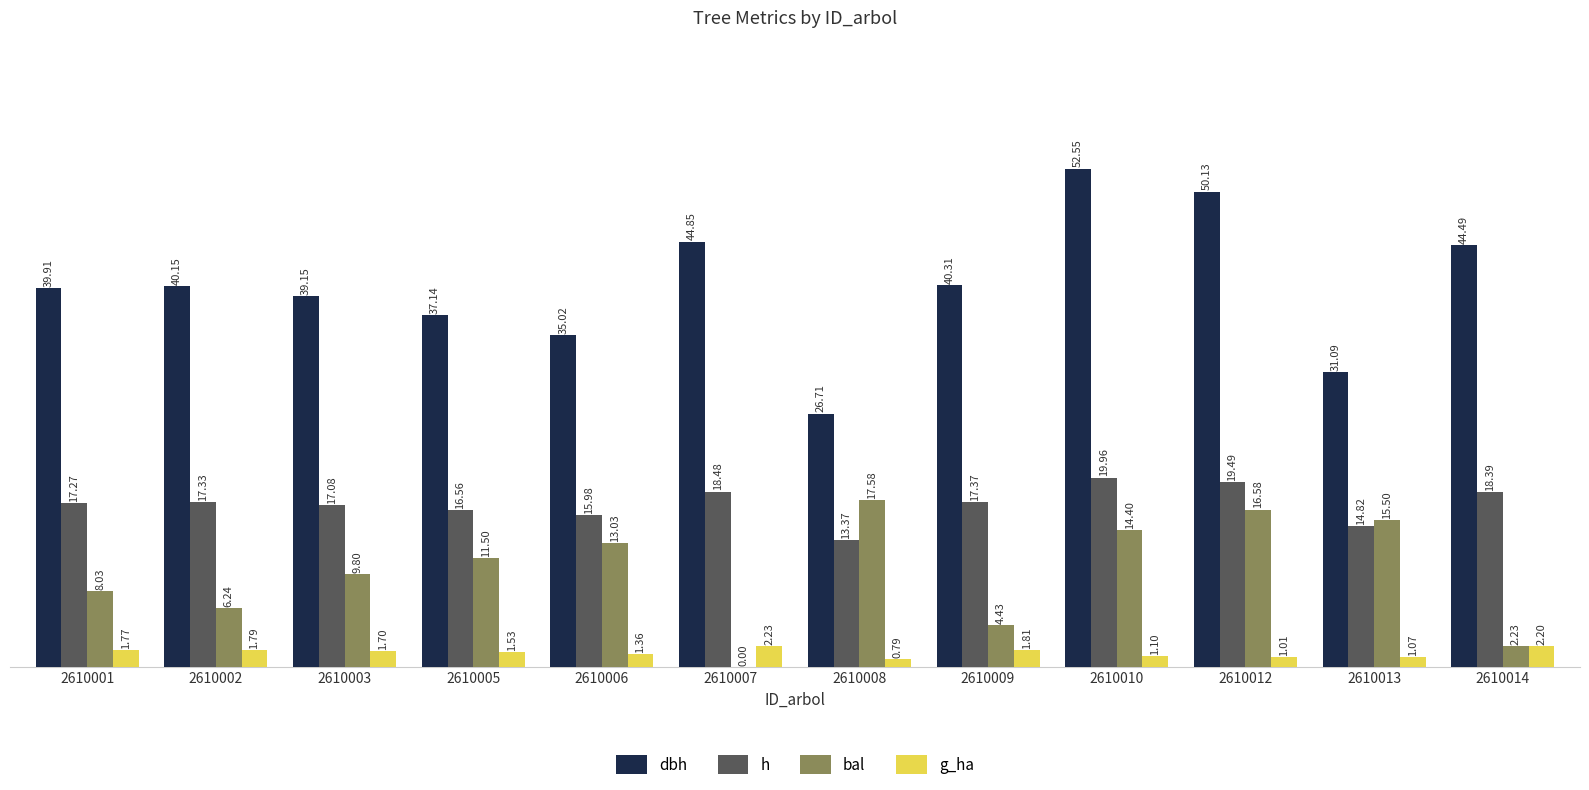

Is it true that bal equals 2.2 at 2610014?

True